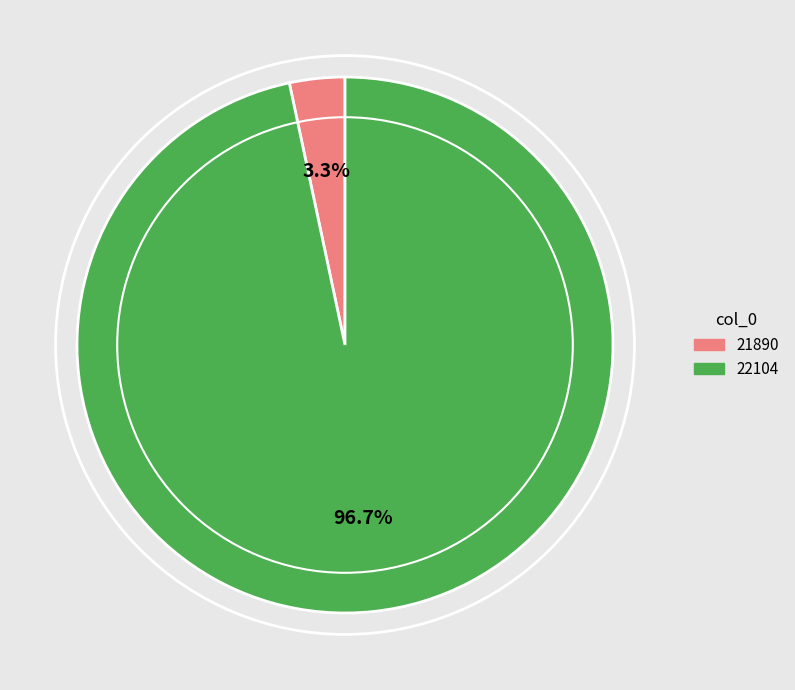

To the nearest percent, what is the difference between the 22104 and 21890 slice percentages?

93%